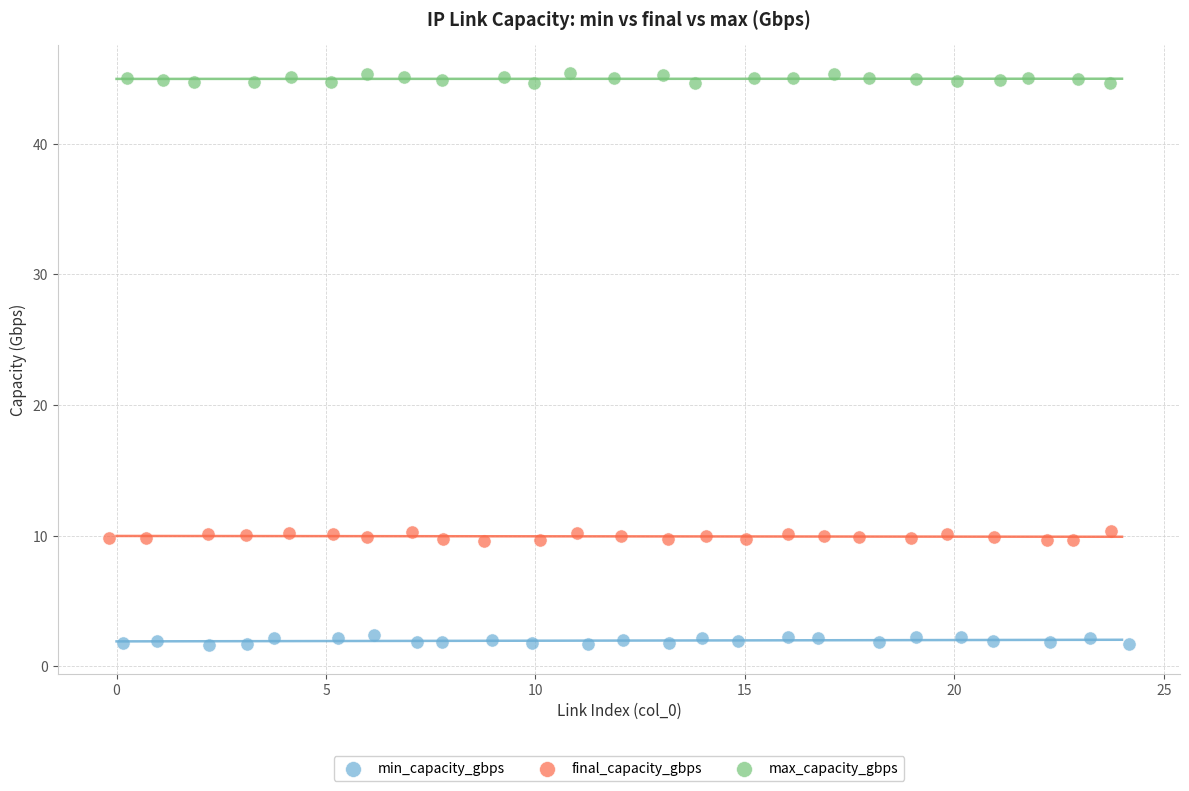

Which series reaches the maximum Y coordinate?

max_capacity_gbps